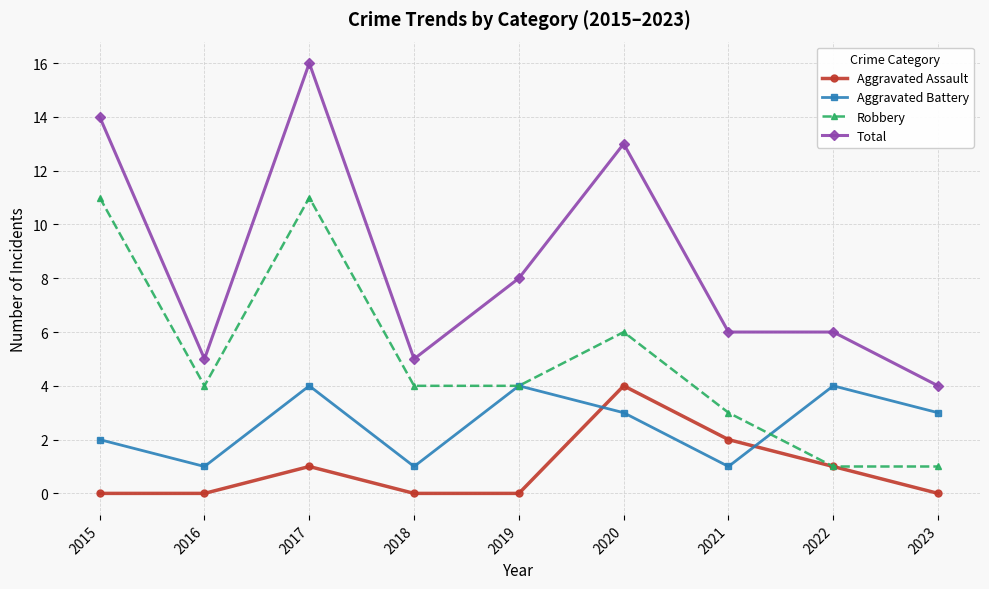

How many distinct data groups are displayed?

4